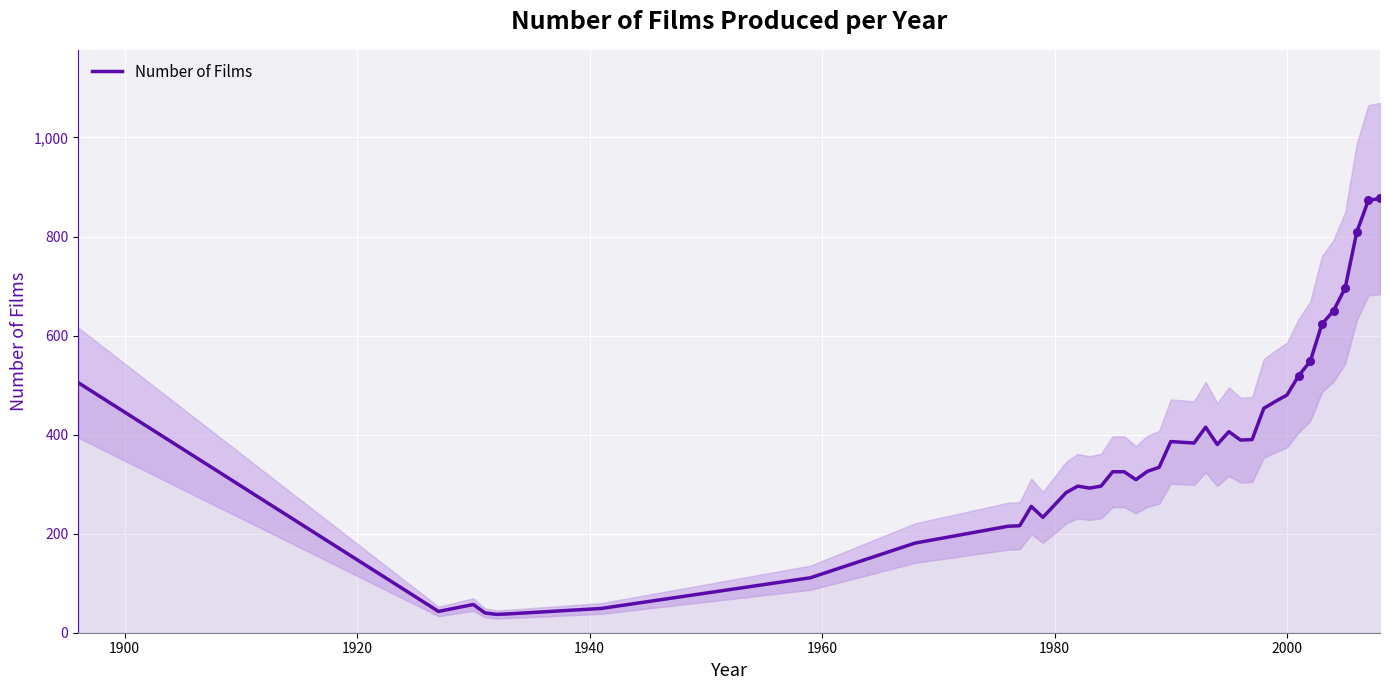

What is the lowest value of the Number of Films series?

37